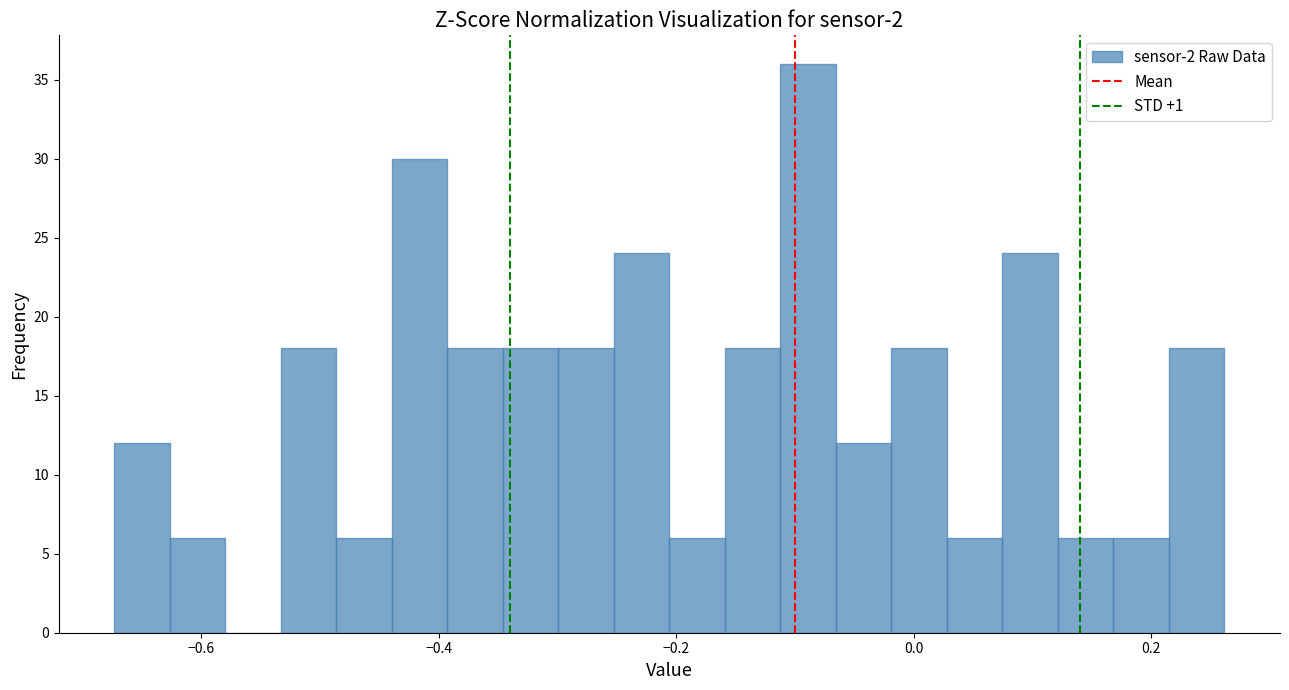

Read against the x-axis, roughly where is the centre of the tallest bar?

-0.08